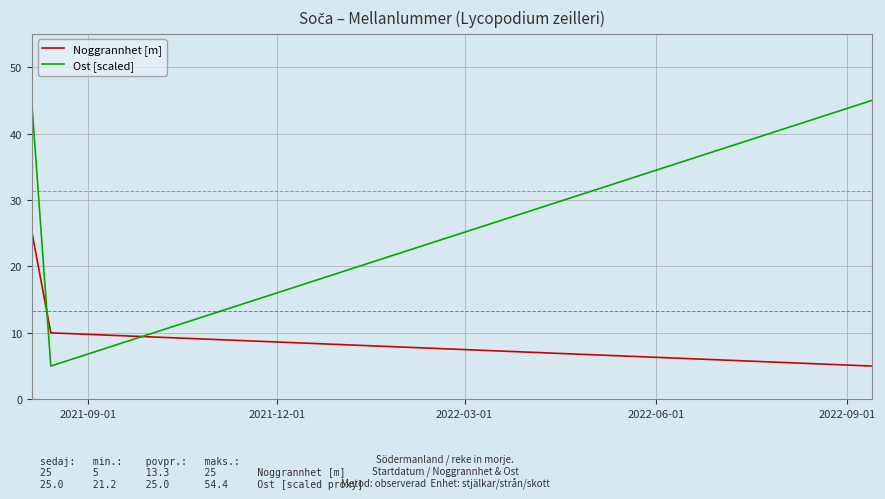

Which series has the largest total across all categories?

Ost [scaled]